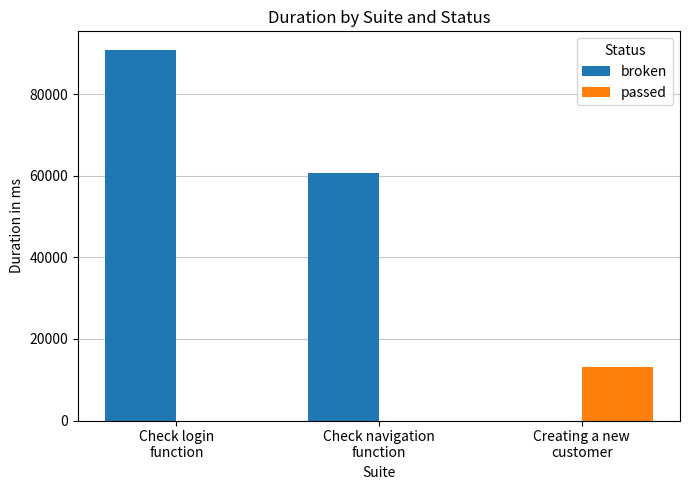

Reading left to right, extract all data points from this chart.

broken: Check login
function=90897	Check navigation
function=60682	Creating a new
customer=0
passed: Check login
function=0	Check navigation
function=0	Creating a new
customer=13060